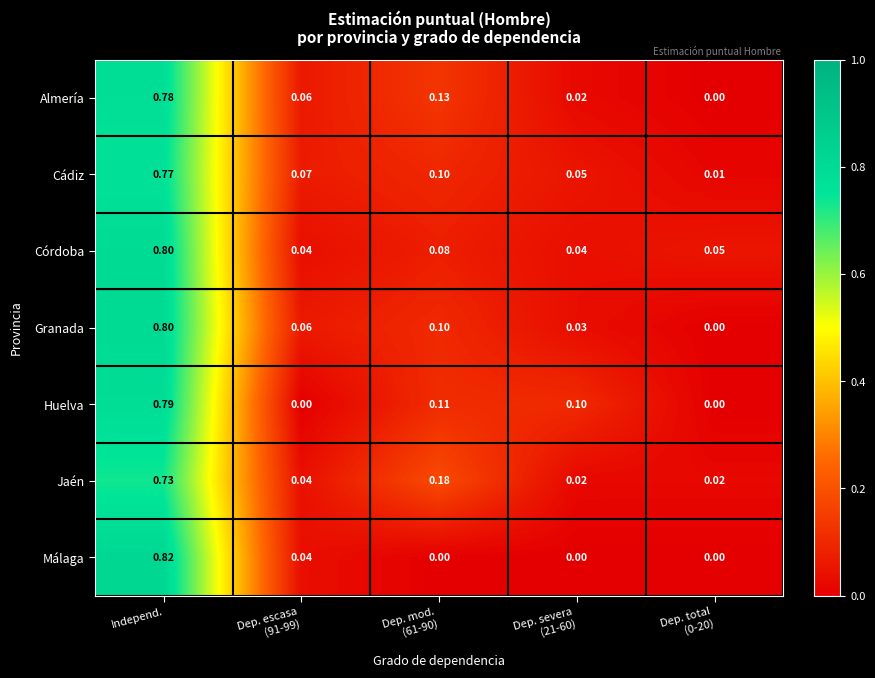

Which label corresponds to the largest value in the chart?

Independ.